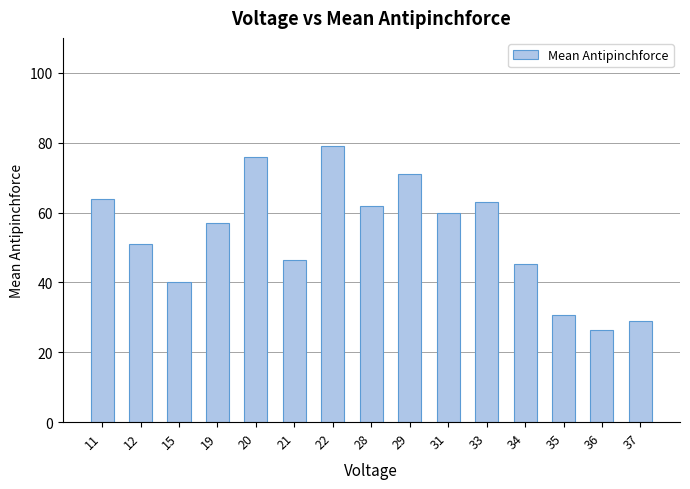

Rank the categories by value from highest to lowest.

22, 20, 29, 11, 33, 28, 31, 19, 12, 21, 34, 15, 35, 37, 36